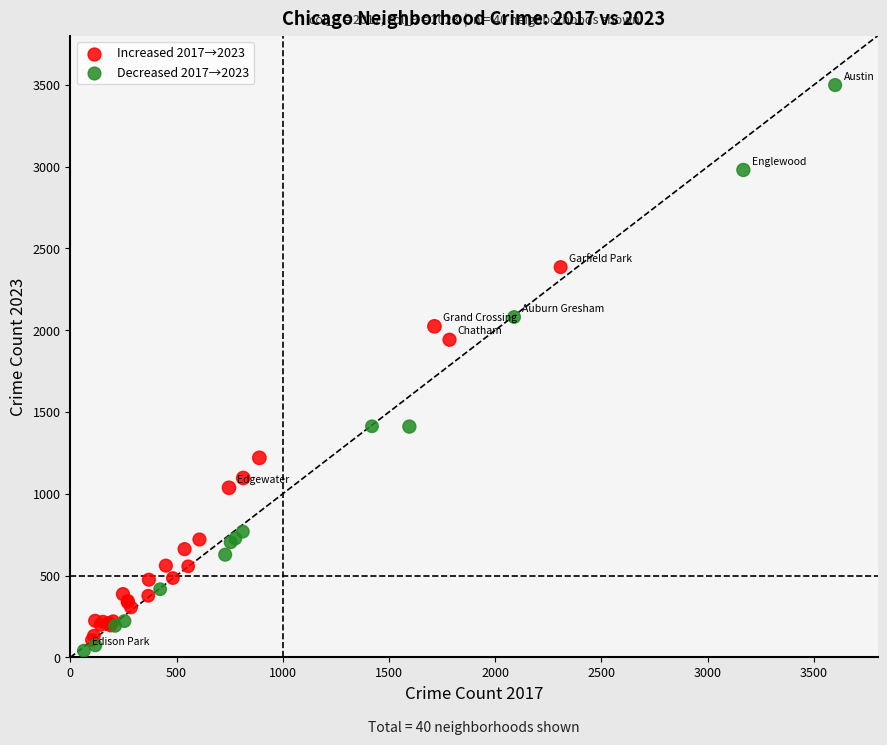

Which series contains the highest Y value?

Decreased 2017→2023